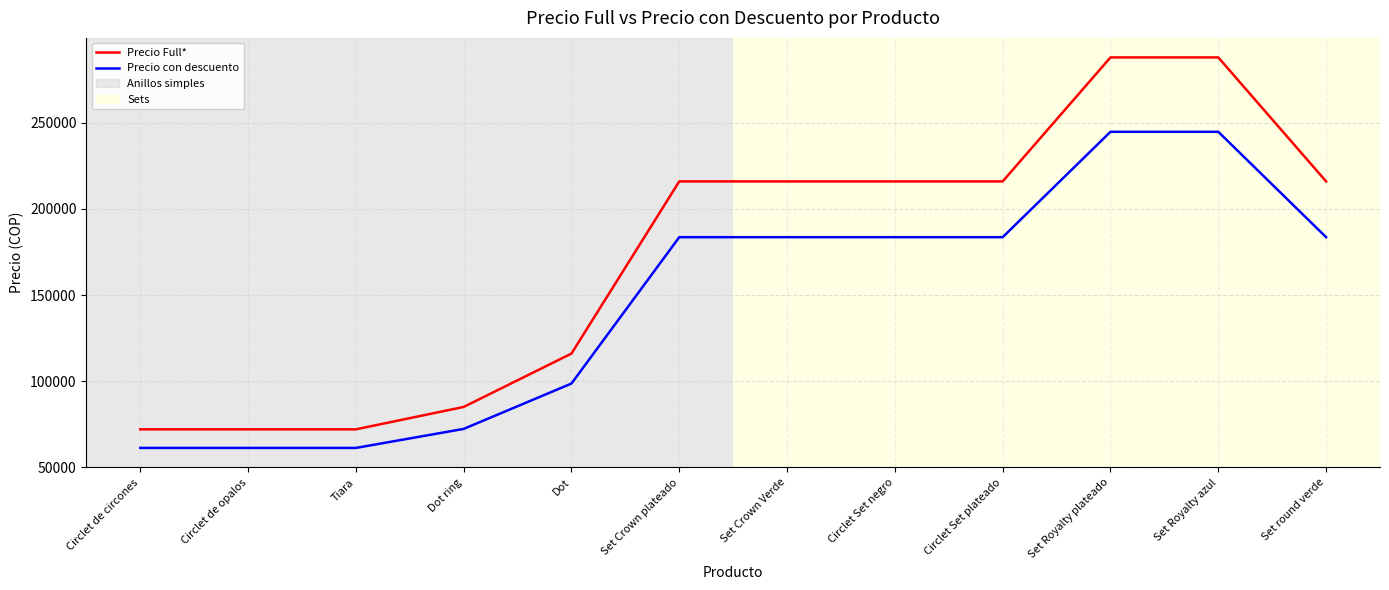

What position from the right is Circlet Set plateado?

4